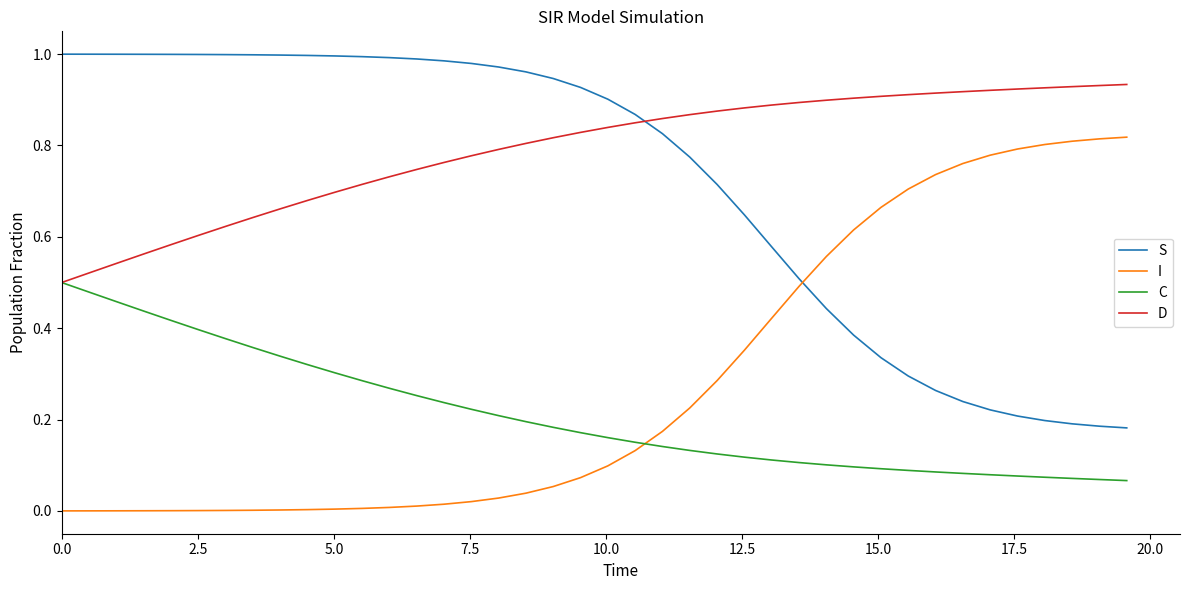

True or false: I and S cross at least once.

True